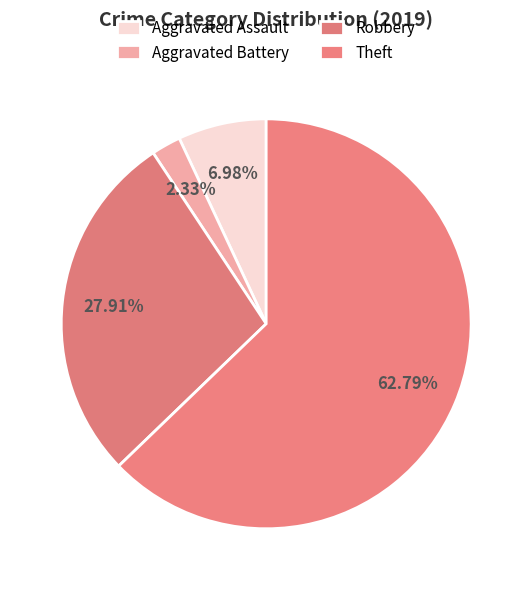

How many segments does this pie chart have?

4